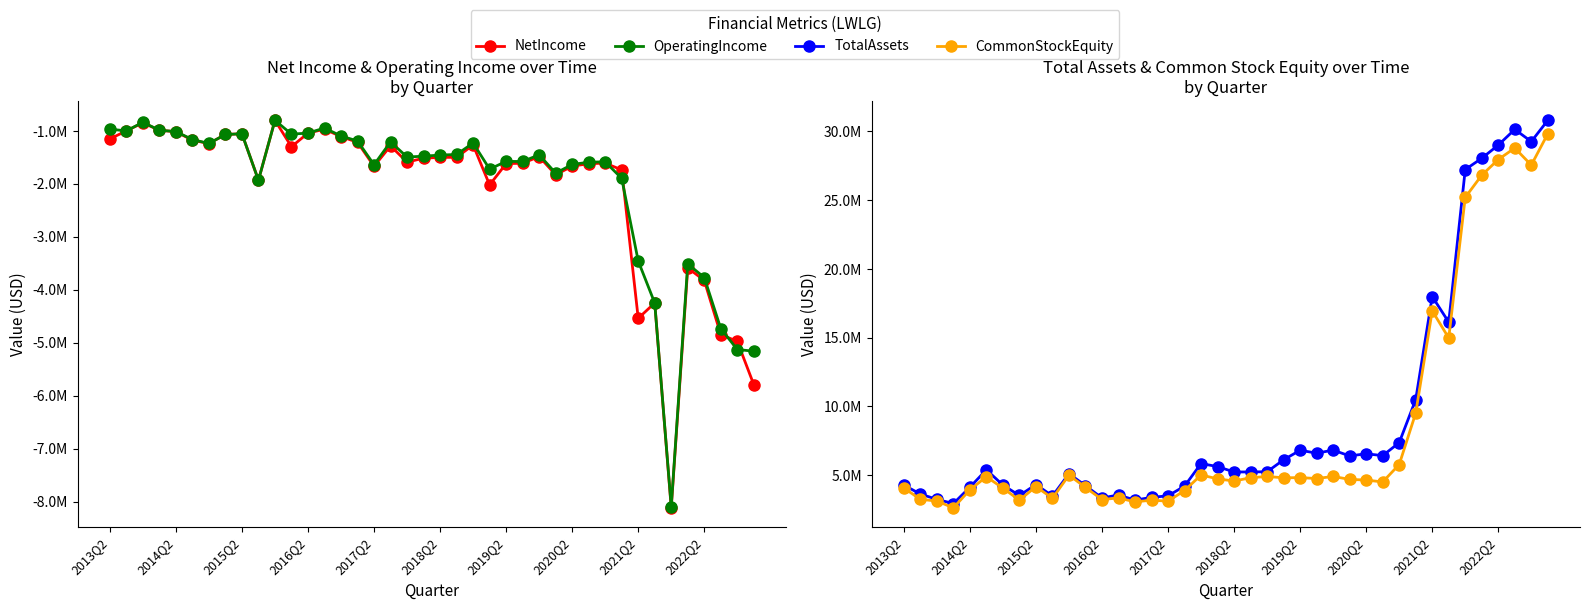

How many intersections are there between NetIncome and OperatingIncome?

14